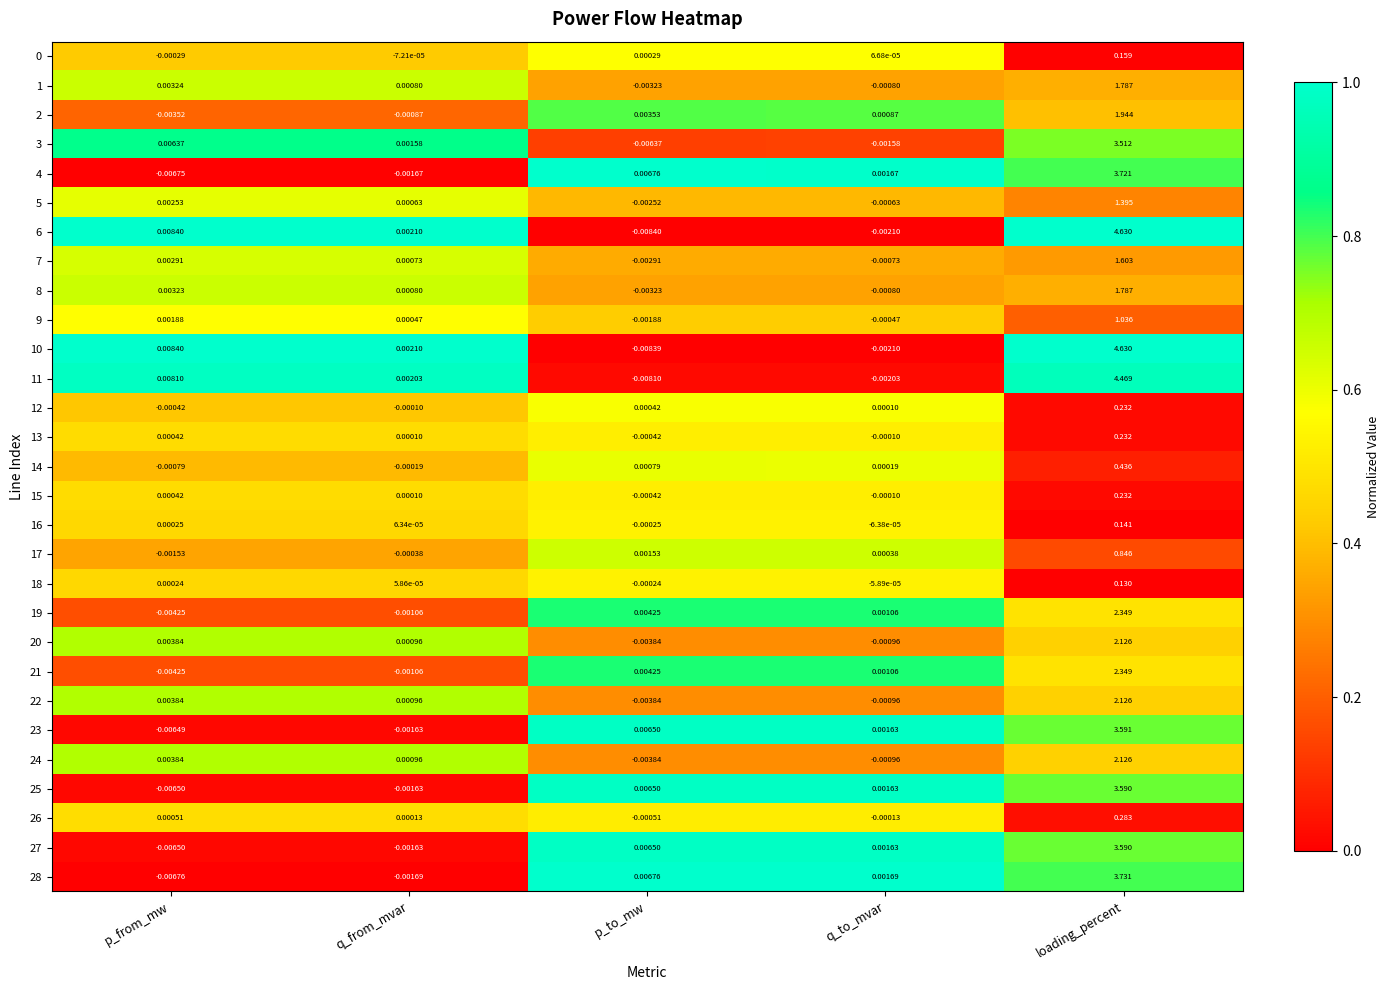

Is the value of 10 at loading_percent greater than the value of 0 at loading_percent?

Yes